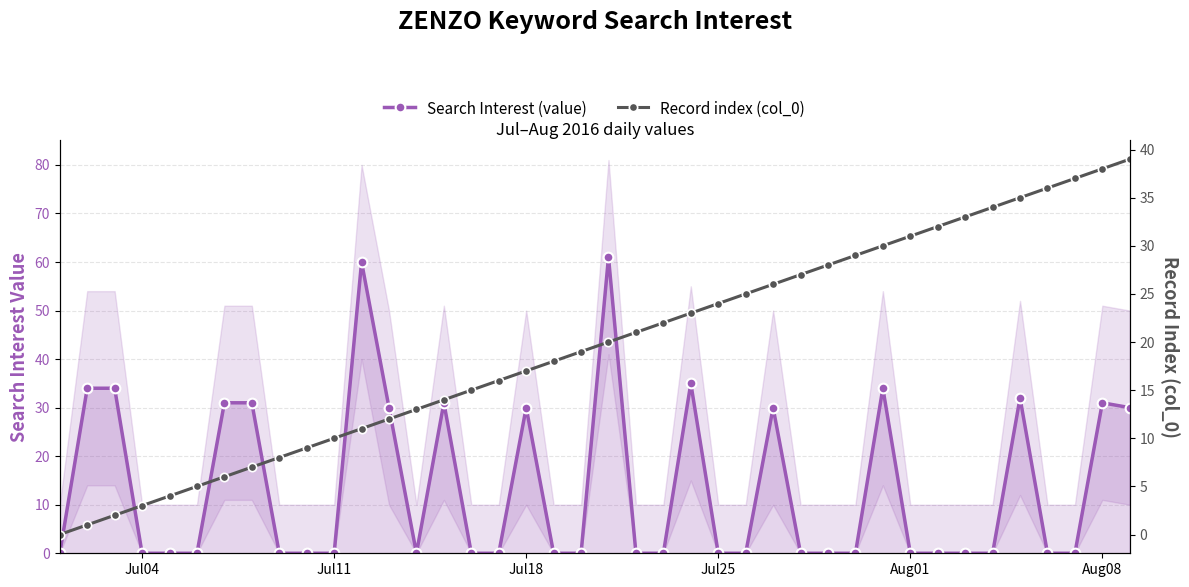

How many lines are shown in the chart?

2